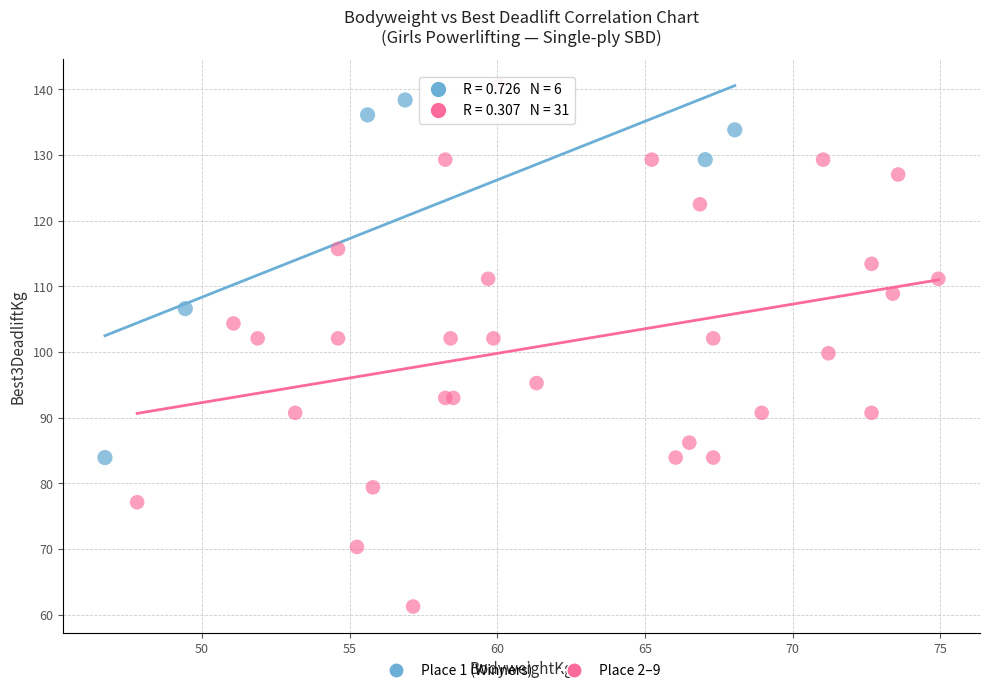

Which series reaches the minimum Y coordinate?

Place 2–9